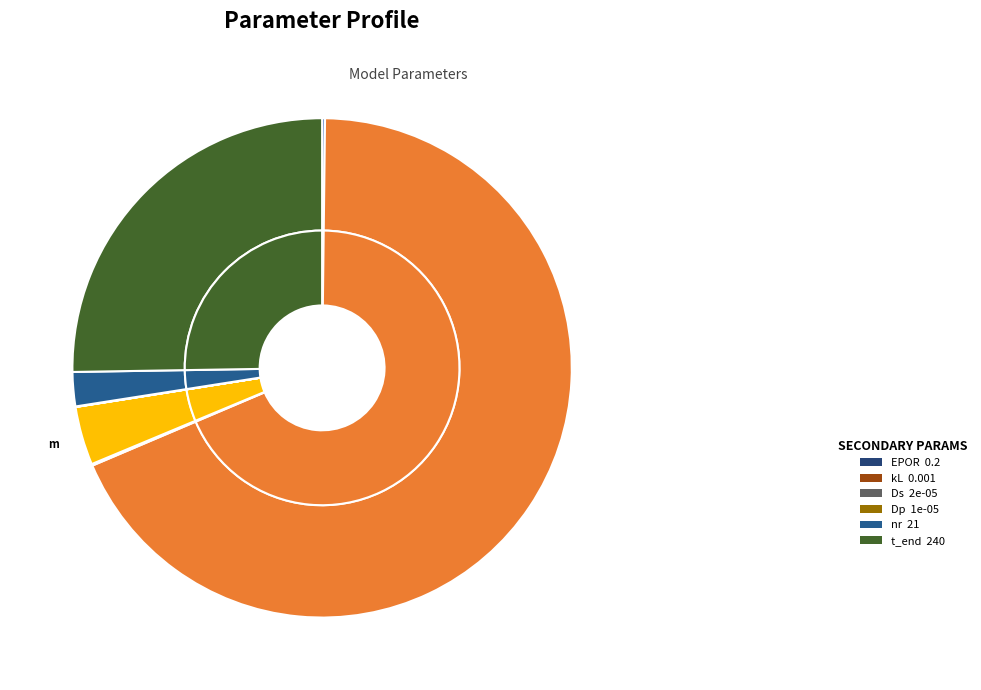

What percentage is NOT represented by nr?

97.8%